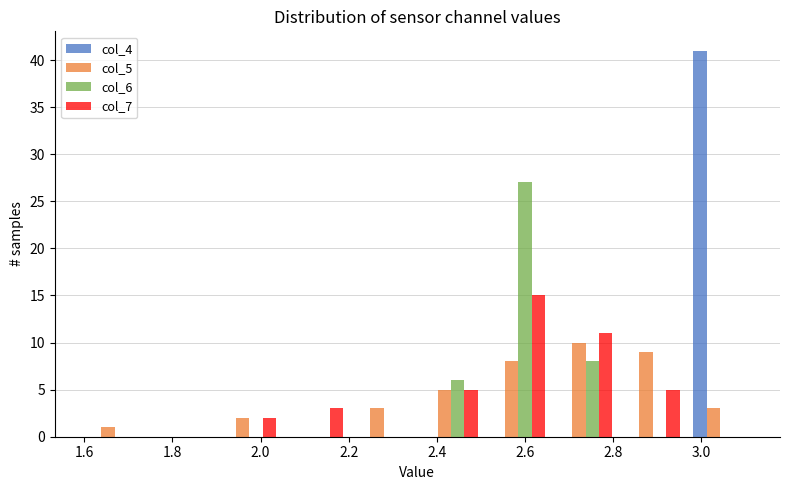

Reading left to right, transcribe this chart: for each range on the x-axis, give the height of each series' bar. Neither the bar edges nor the heights are printed on the chart, so give them approximately, as read against the axes.

1.60 to 1.74: col_4=0	col_5=1	col_6=0	col_7=0
1.74 to 1.90: col_4=0	col_5=0	col_6=0	col_7=0
1.90 to 2.06: col_4=0	col_5=2	col_6=0	col_7=2
2.06 to 2.20: col_4=0	col_5=0	col_6=0	col_7=3
2.20 to 2.36: col_4=0	col_5=3	col_6=0	col_7=0
2.36 to 2.50: col_4=0	col_5=5	col_6=6	col_7=5
2.50 to 2.66: col_4=0	col_5=8	col_6=27	col_7=15
2.66 to 2.82: col_4=0	col_5=10	col_6=8	col_7=11
2.82 to 2.96: col_4=0	col_5=9	col_6=0	col_7=5
2.96 to 3.12: col_4=41	col_5=3	col_6=0	col_7=0